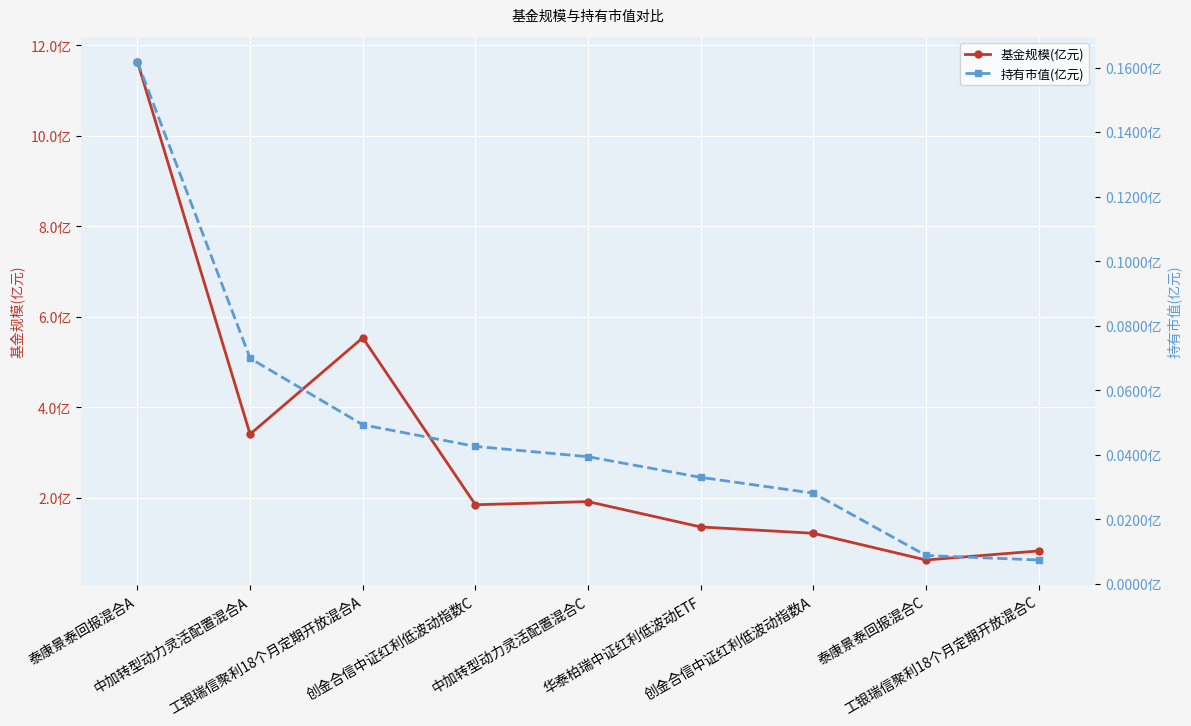

What are all the series names shown in the legend?

基金规模(亿元), 持有市值(亿元)